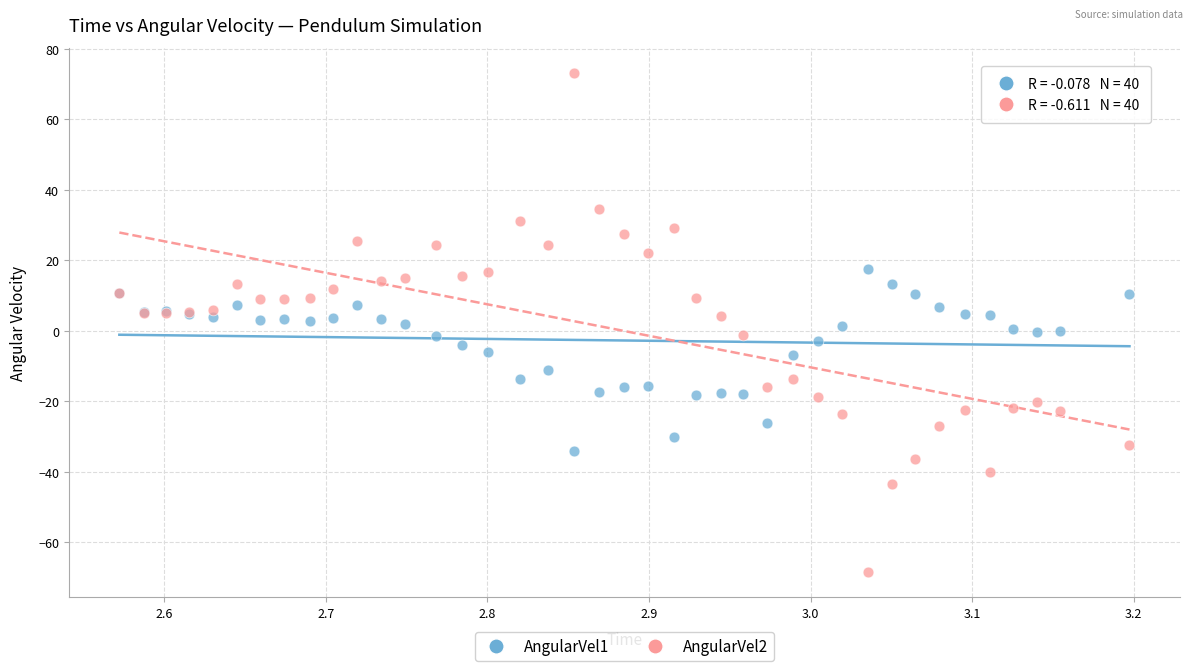

Which series contains the highest Y value?

AngularVel2